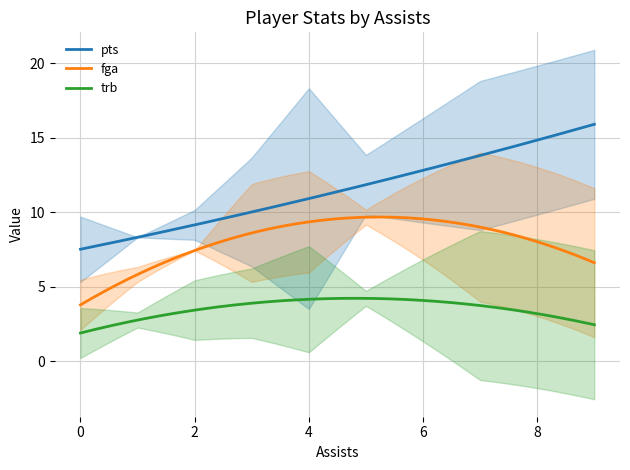

What is the maximum value for fga?

9.7